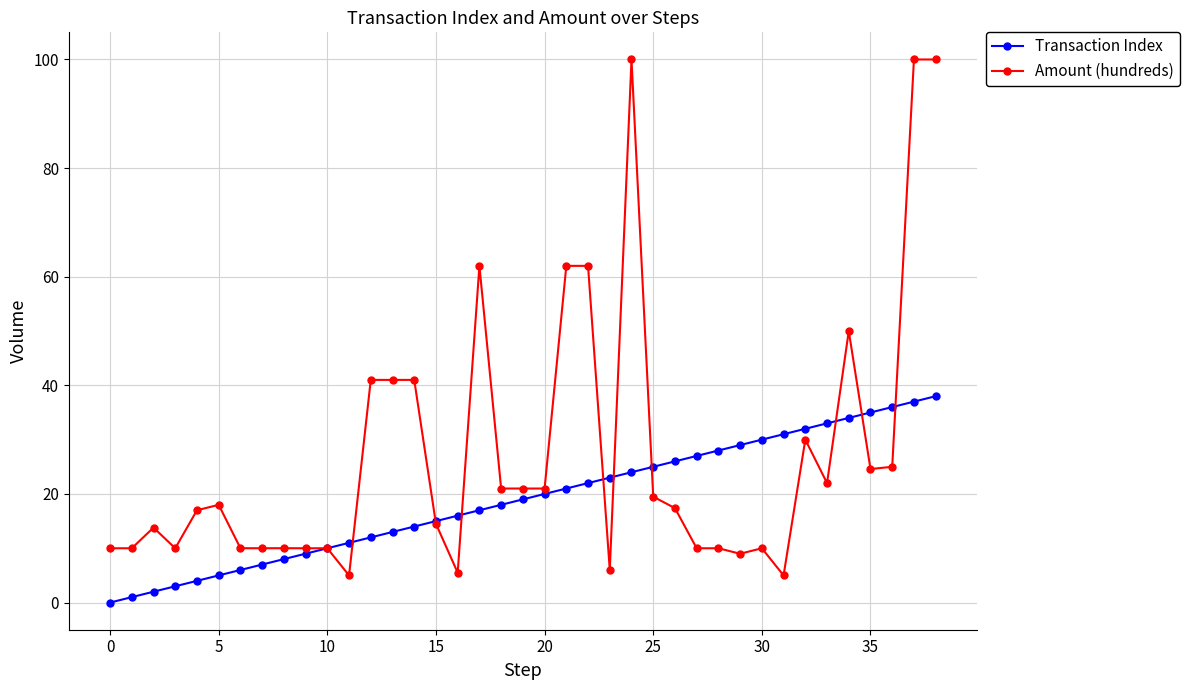

True or false: Amount (hundreds) and Transaction Index intersect in this chart.

True